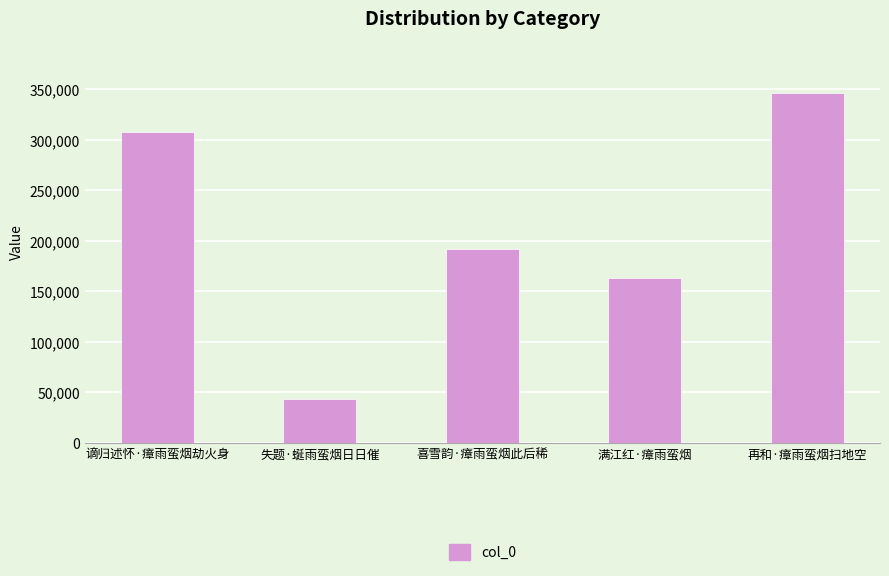

How many series are shown in this chart?

1